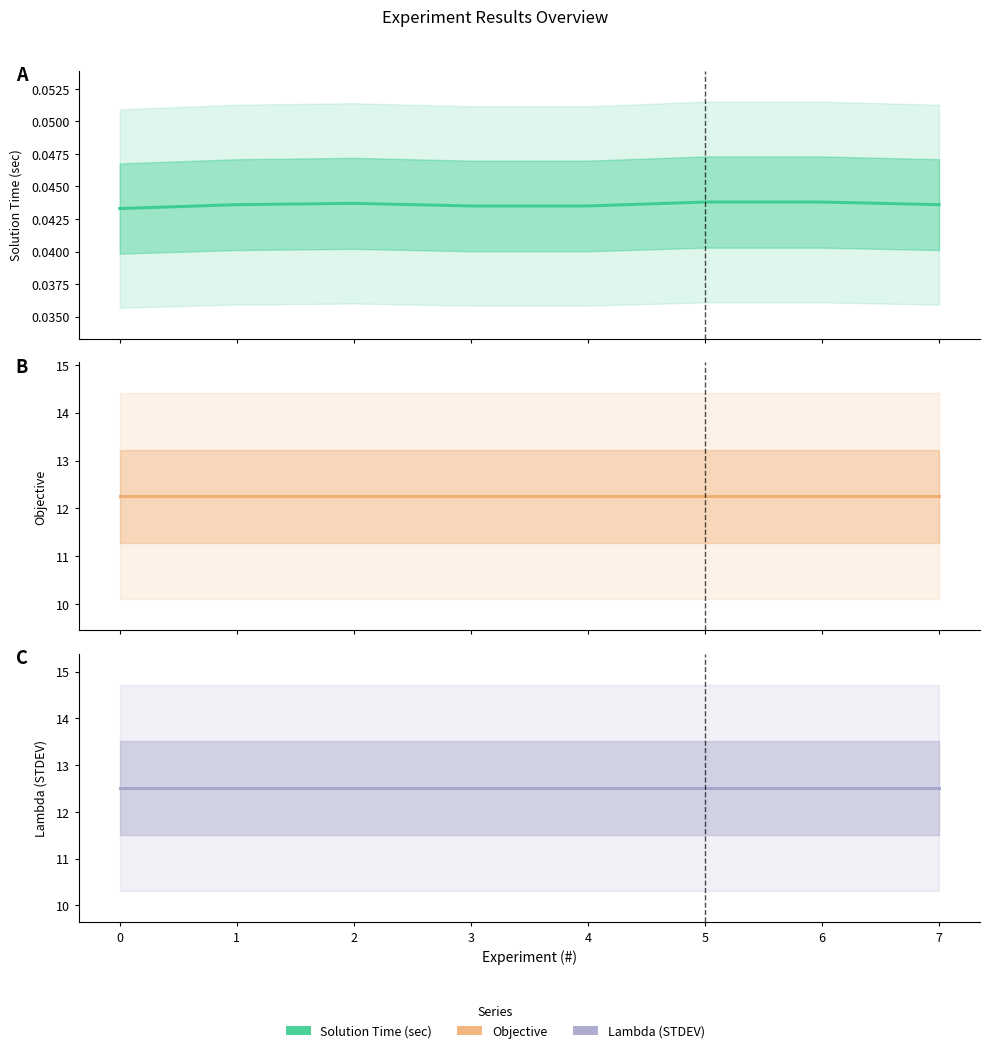

At 5, list the series in order from largest to smallest.

Lambda (STDEV), Objective, Solution Time (sec)